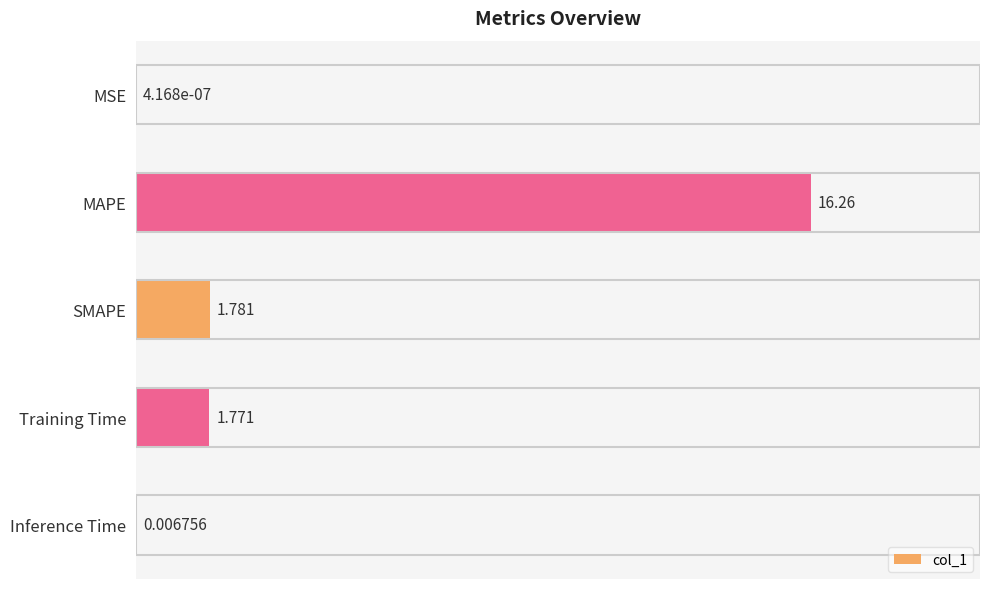

Where is the data nearest to the value 8?

SMAPE